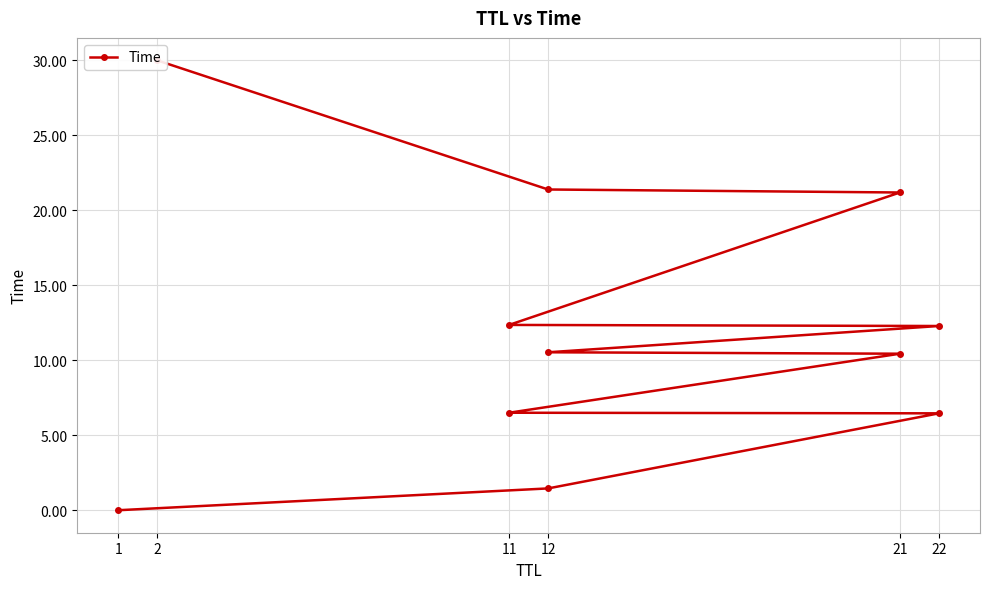

What is the average value?

12.1